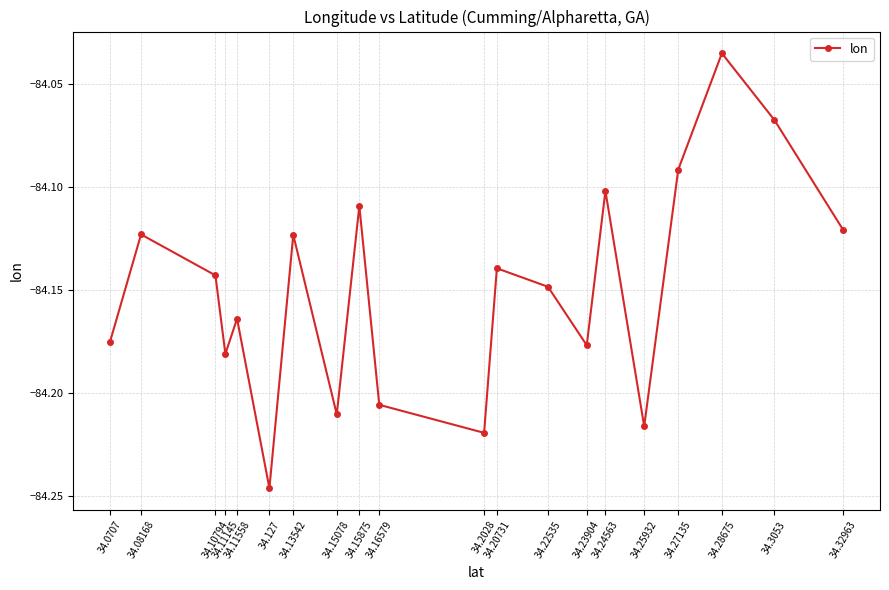

What is the difference between the second highest and minimum values?

0.2